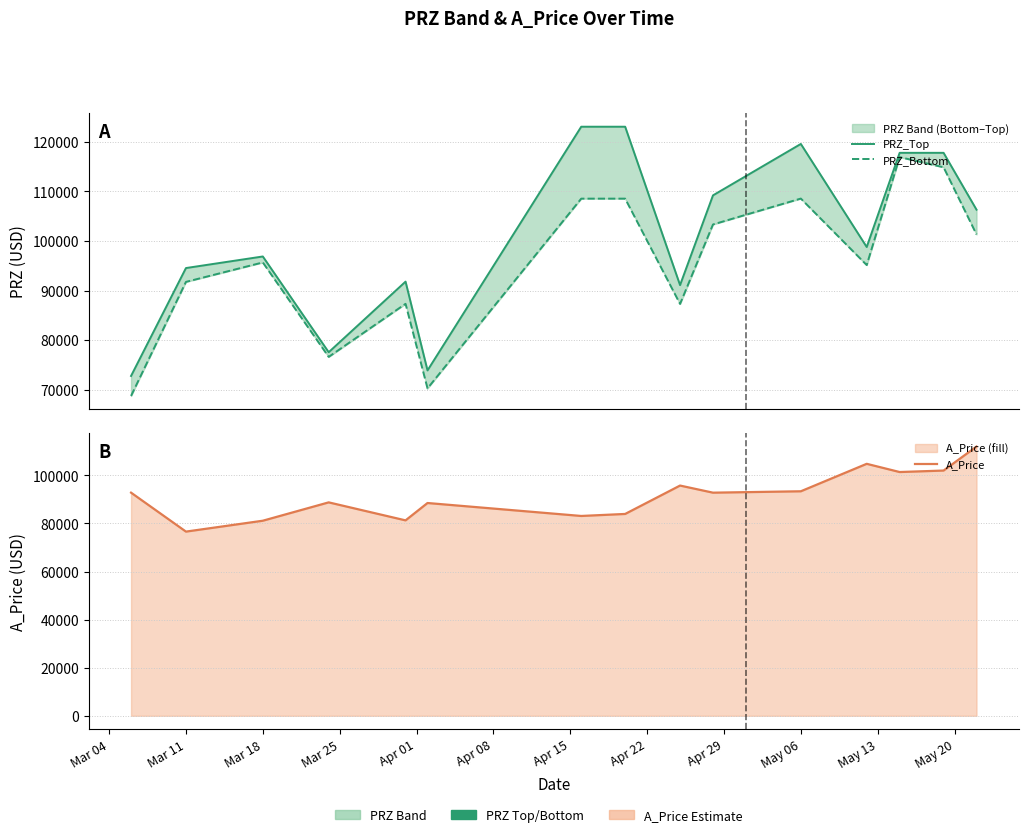

True or false: PRZ_Top and PRZ_Bottom intersect in this chart.

False